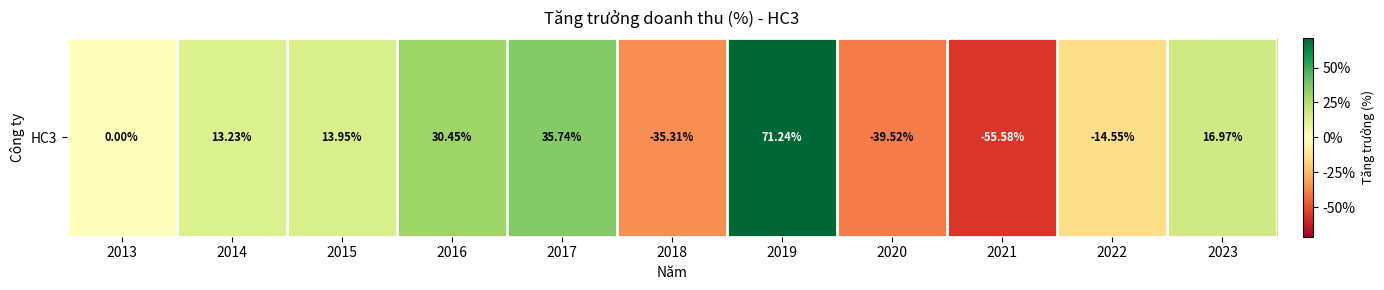

How many data points does each series have?

11